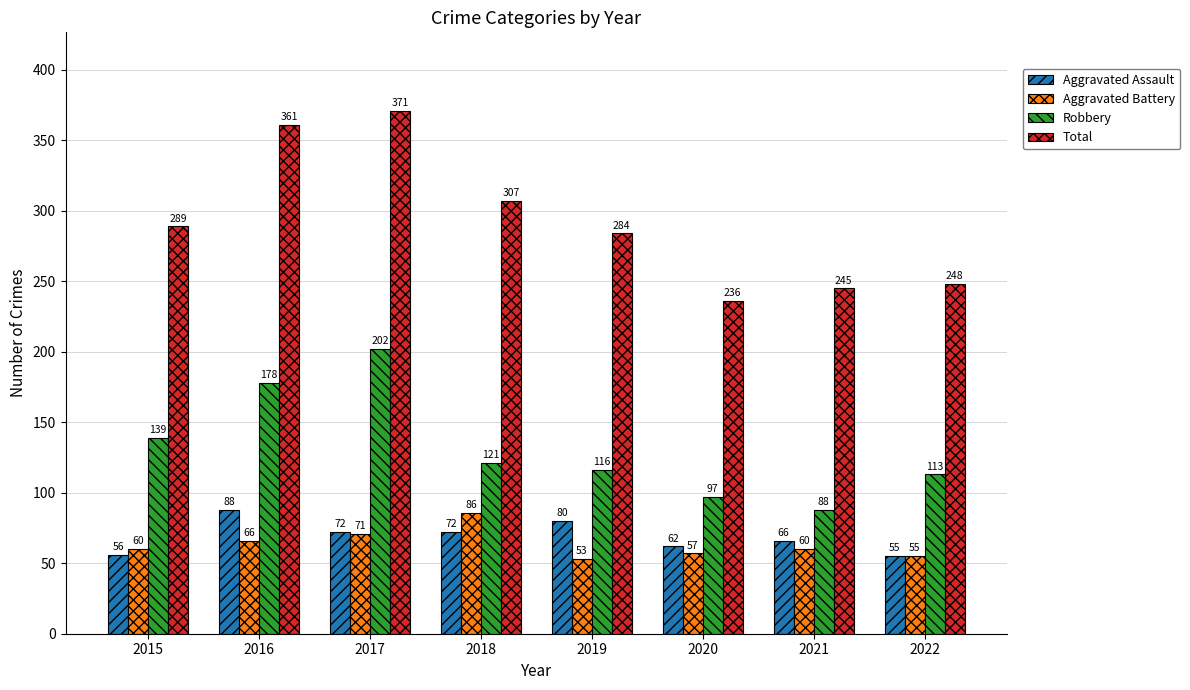

What is the value of the Total bar at the 4th from the left?

307